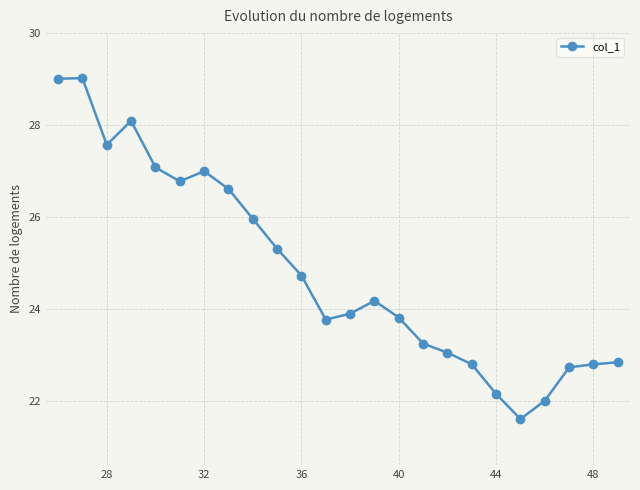

What is the value of the 14th point from the left?

24.2